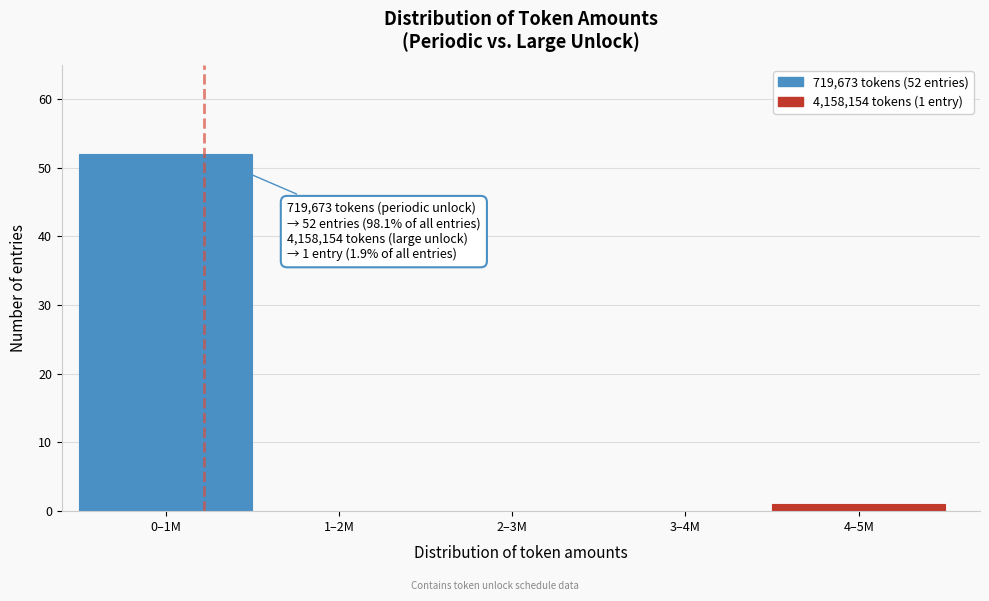

Reading left to right, list all the values displayed in this chart.

0–1M=52	1–2M=0	2–3M=0	3–4M=0	4–5M=1